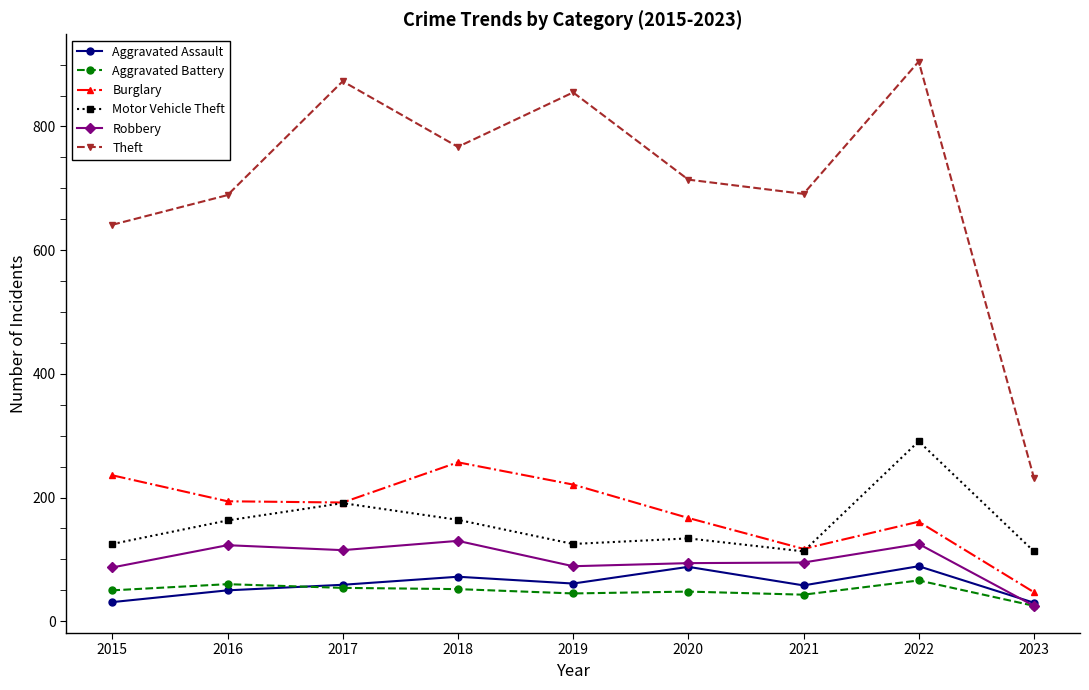

True or false: Theft and Aggravated Assault intersect in this chart.

False